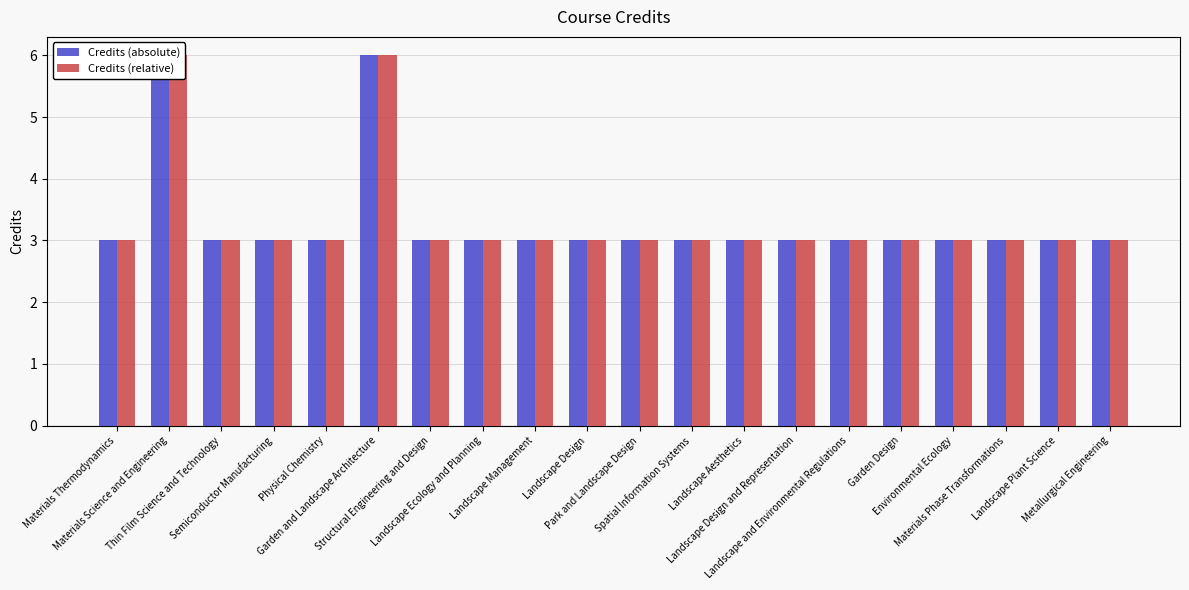

Which series has the widest spread of values?

Credits (absolute)